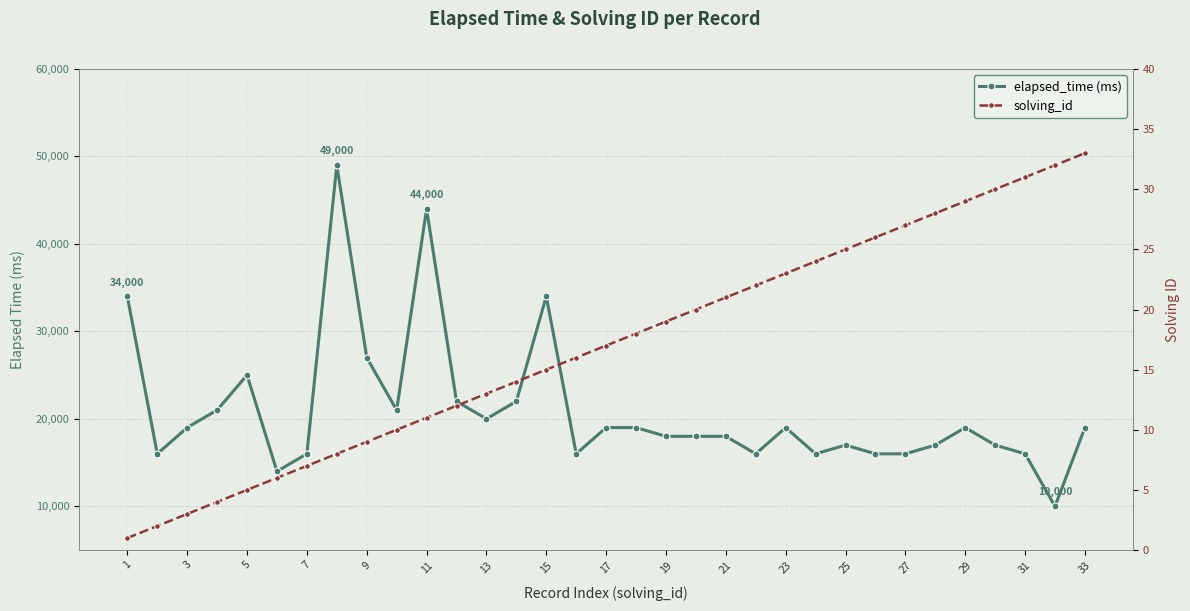

Is it true that elapsed_time (ms) equals 26158 at 15?

False